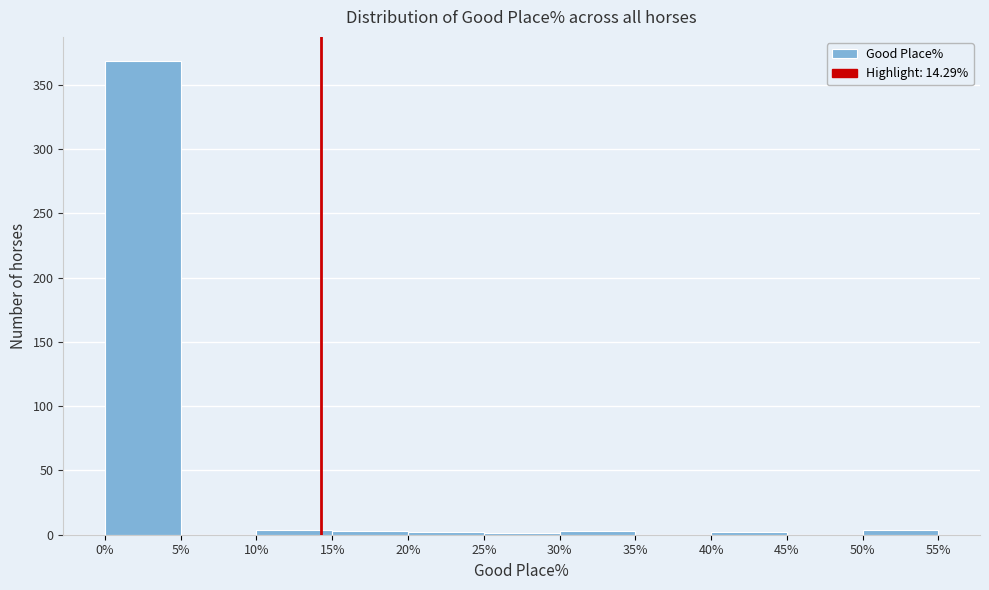

Reading left to right, list every bar in this chart as the range it spans on the x-axis followed by its height. The values are not printed on the chart, so give them approximately, as read against the axis.

0% to 5%: 370
5% to 10%: 0
10% to 15%: under 5
15% to 20%: under 5
20% to 25%: under 5
25% to 30%: under 5
30% to 35%: under 5
35% to 40%: 0
40% to 45%: under 5
45% to 50%: 0
50% to 55%: under 5